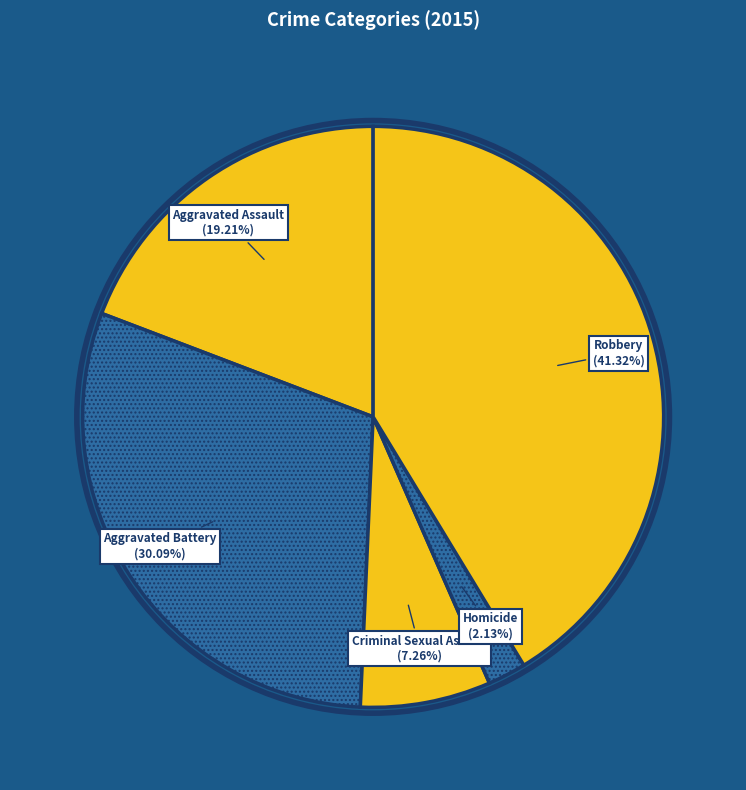

Is the sum of Aggravated Battery and Aggravated Assault greater than half?

No